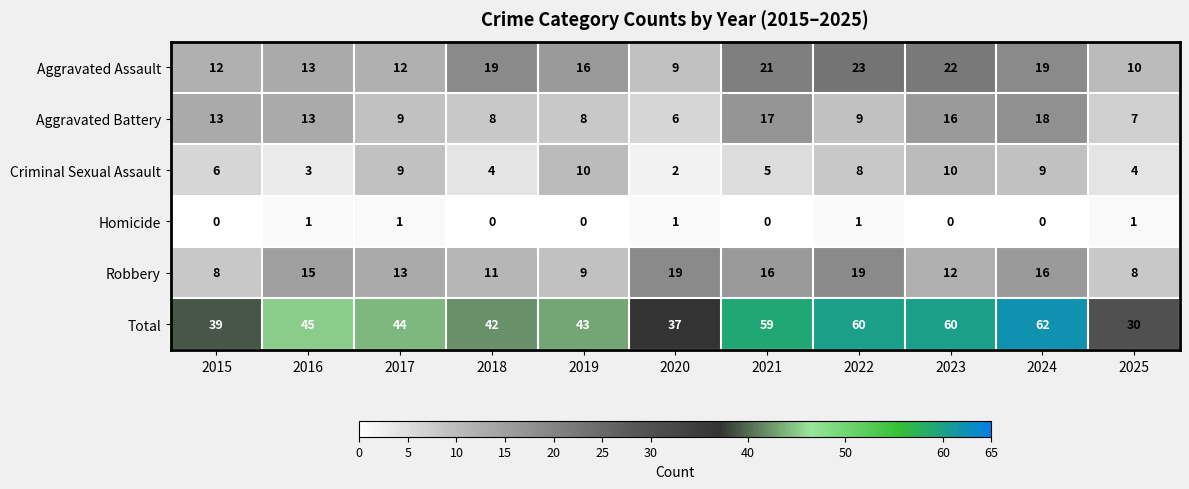

Is the value of Criminal Sexual Assault at 2016 greater than the value of Robbery at 2025?

No